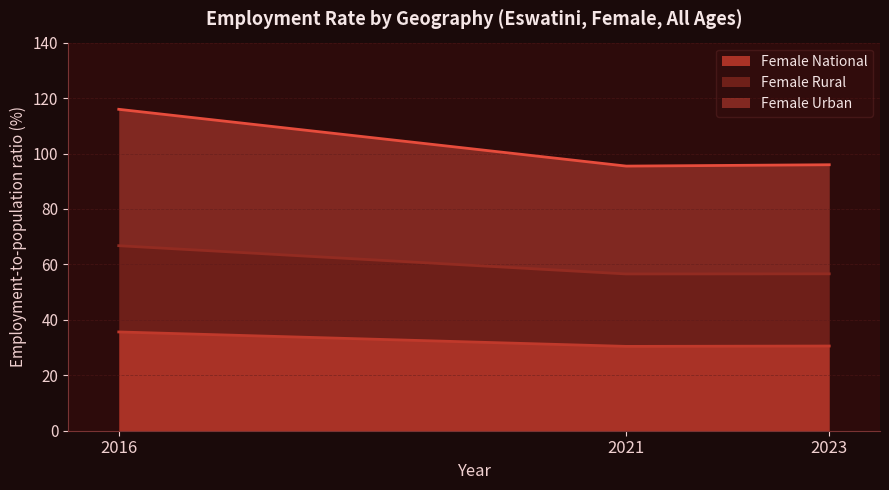

Which has a higher value, 2016 or 2021?

2016